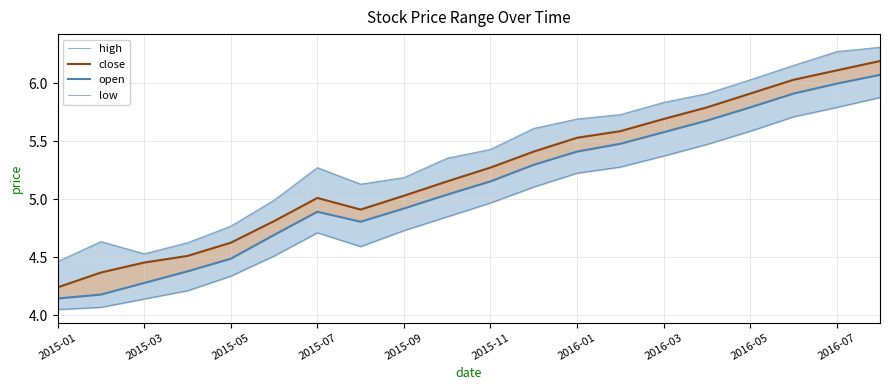

Is it true that open equals 10.8 at 19?

False